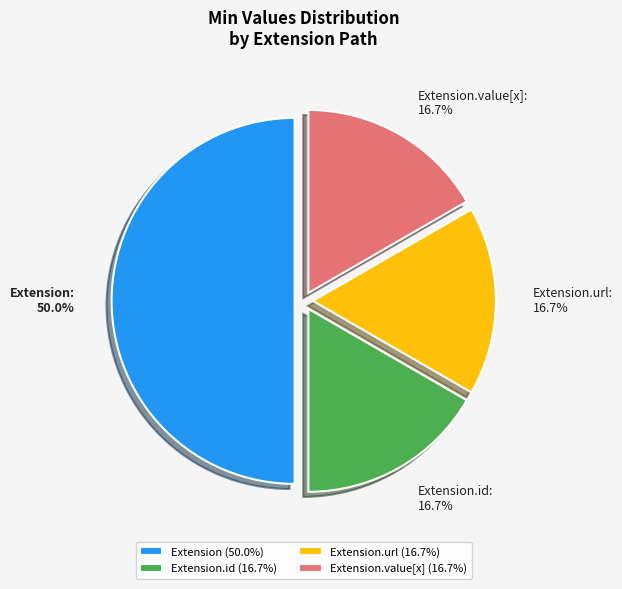

Does Extension.value[x] account for over 50% of the chart?

No